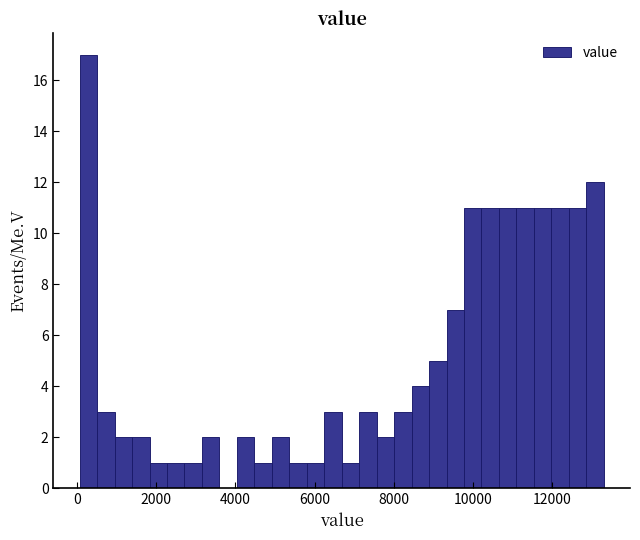

Read against the x-axis, roughly where is the centre of the tallest bar?

200